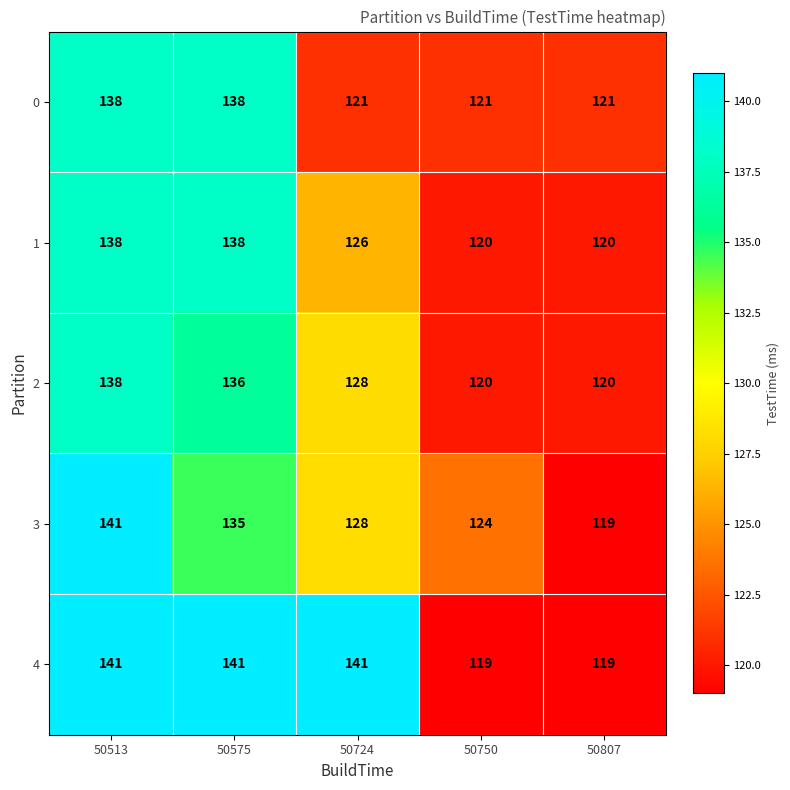

What is the average value of the 4 series?

132